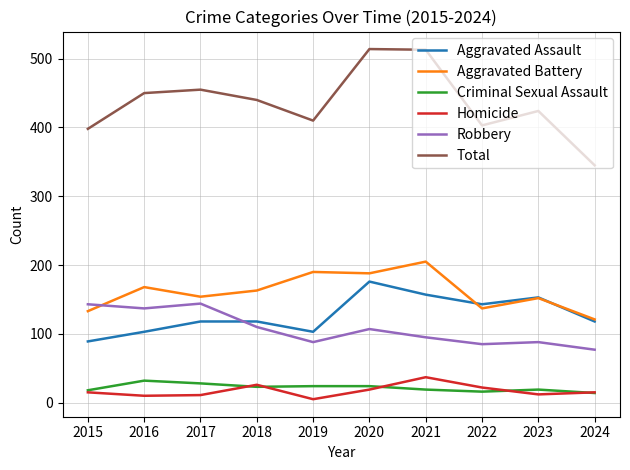

At which category does Homicide reach its first local peak?

2018